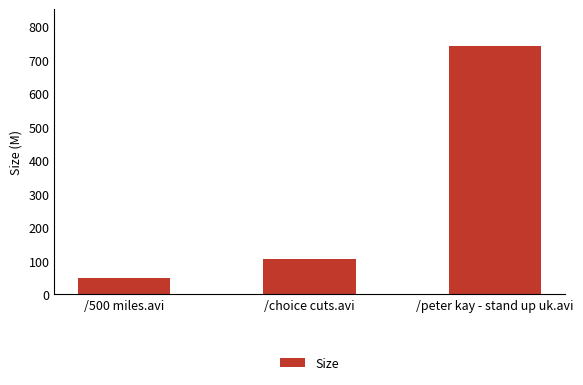

What is the change in value from /500 miles.avi to /peter kay - stand up uk.avi?

+690.1